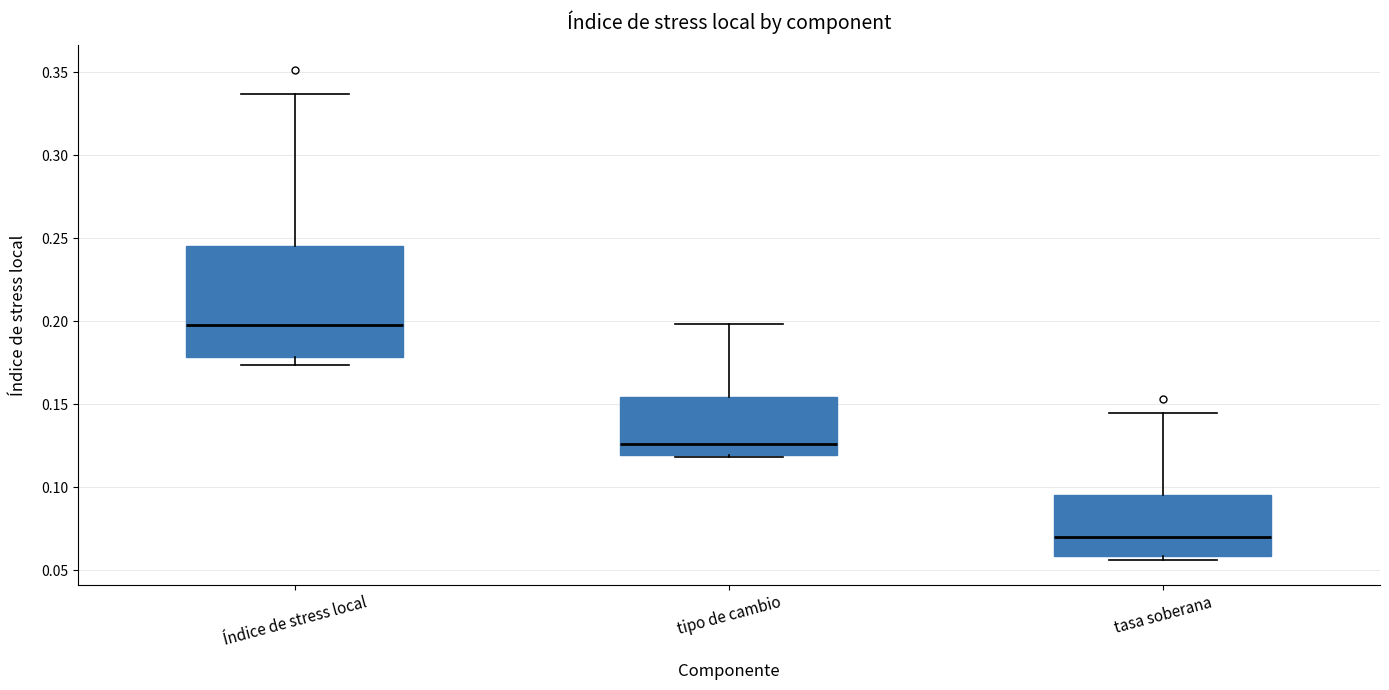

Reading left to right, read every box against the y-axis: the position of its median line, the range the box covers, and the ends of its whiskers. The values are not printed on the chart, so give them approximately, as read against the axis.

Índice de stress local: median 0.200, box 0.180 to 0.245, whiskers 0.175 to 0.335
tipo de cambio: median 0.125, box 0.120 to 0.155, whiskers 0.120 to 0.200
tasa soberana: median 0.070, box 0.060 to 0.095, whiskers 0.055 to 0.145